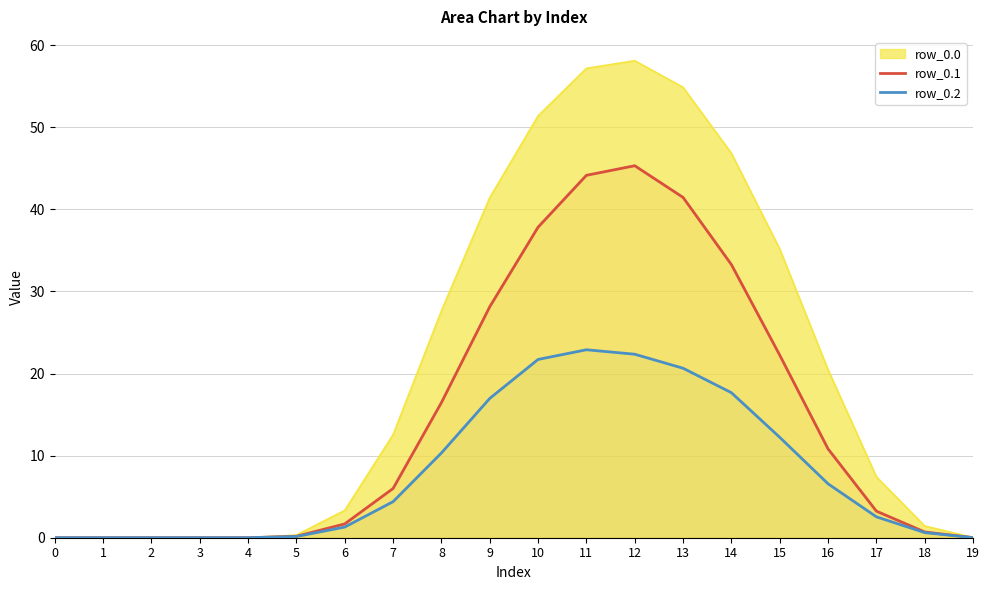

True or false: row_0.2 has more than 2 interior local peaks.

False